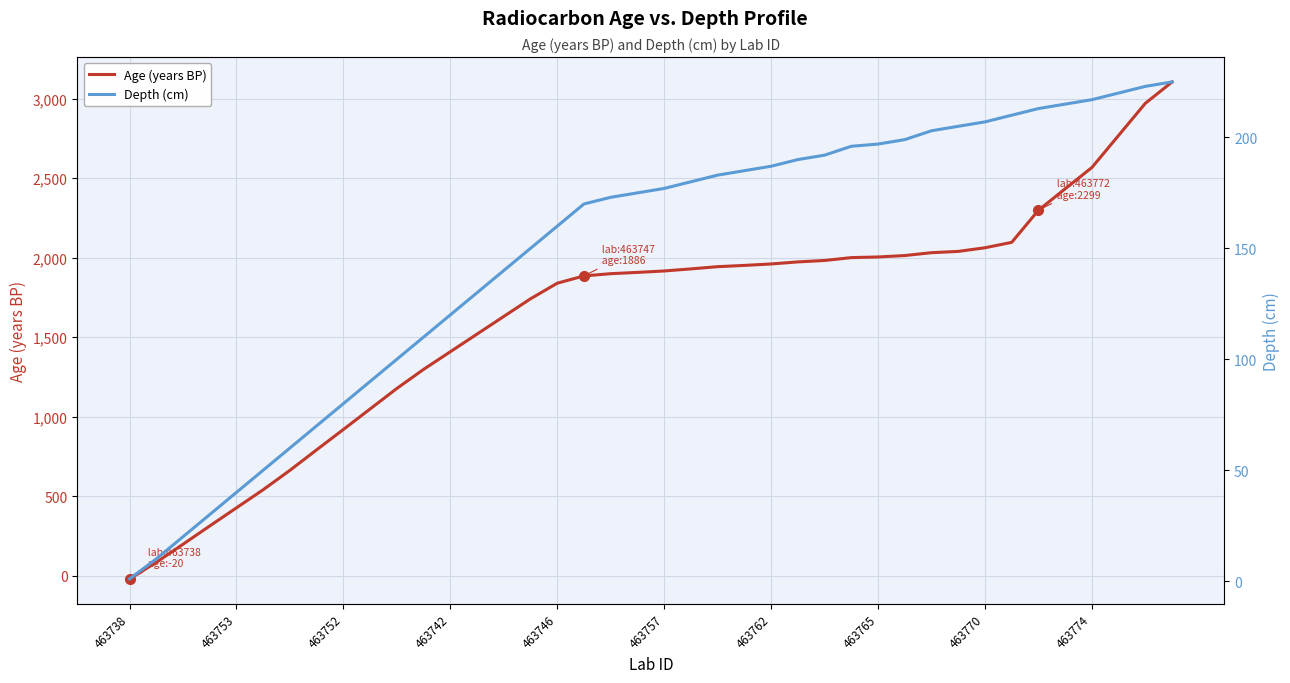

What is the approximate value of Age (years BP) at 33, to the nearest 100?

2100